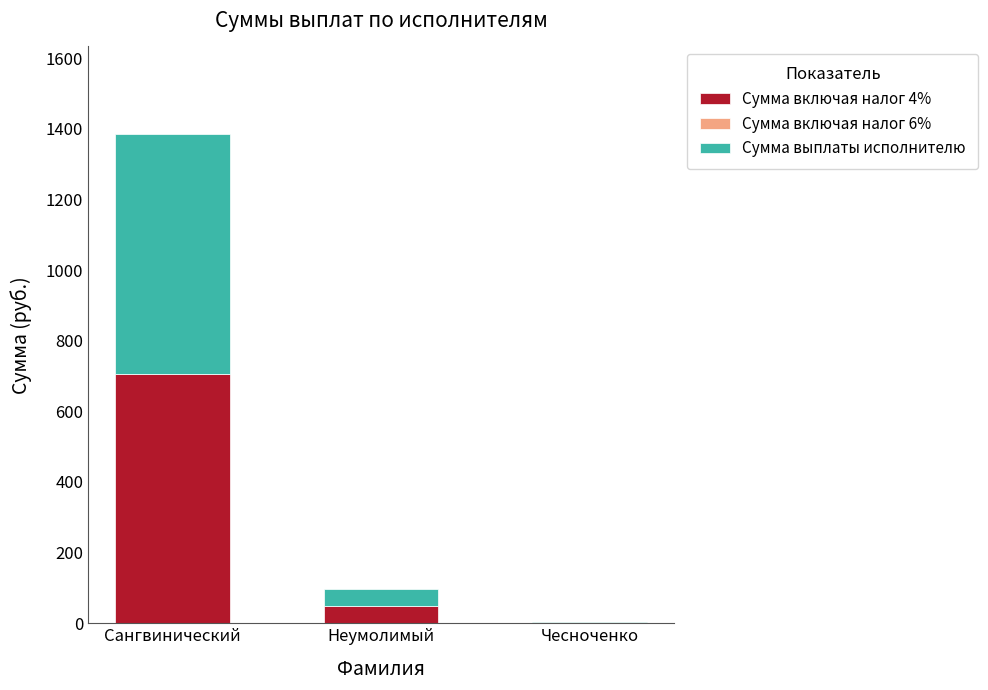

At which category is the sum across all series the highest?

Сангвинический